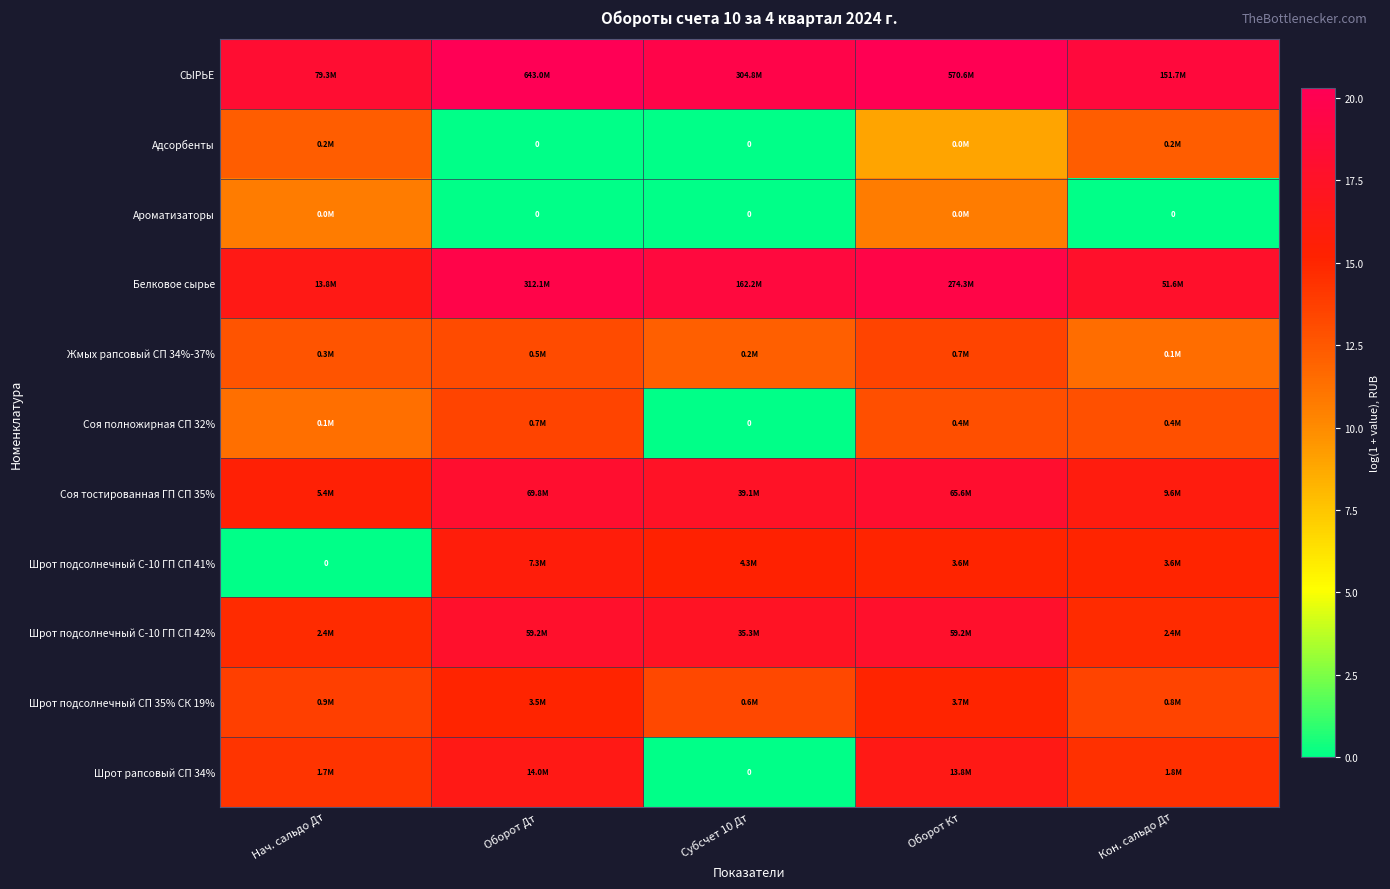

Rank the series at Кон. сальдо Дт from lowest to highest value.

Ароматизаторы, Жмых рапсовый СП 34%-37%, Адсорбенты, Соя полножирная СП 32%, Шрот подсолнечный СП 35% СК 19%, Шрот рапсовый СП 34%, Шрот подсолнечный С-10 ГП СП 42%, Шрот подсолнечный С-10 ГП СП 41%, Соя тостированная ГП СП 35%, Белковое сырье, СЫРЬЕ